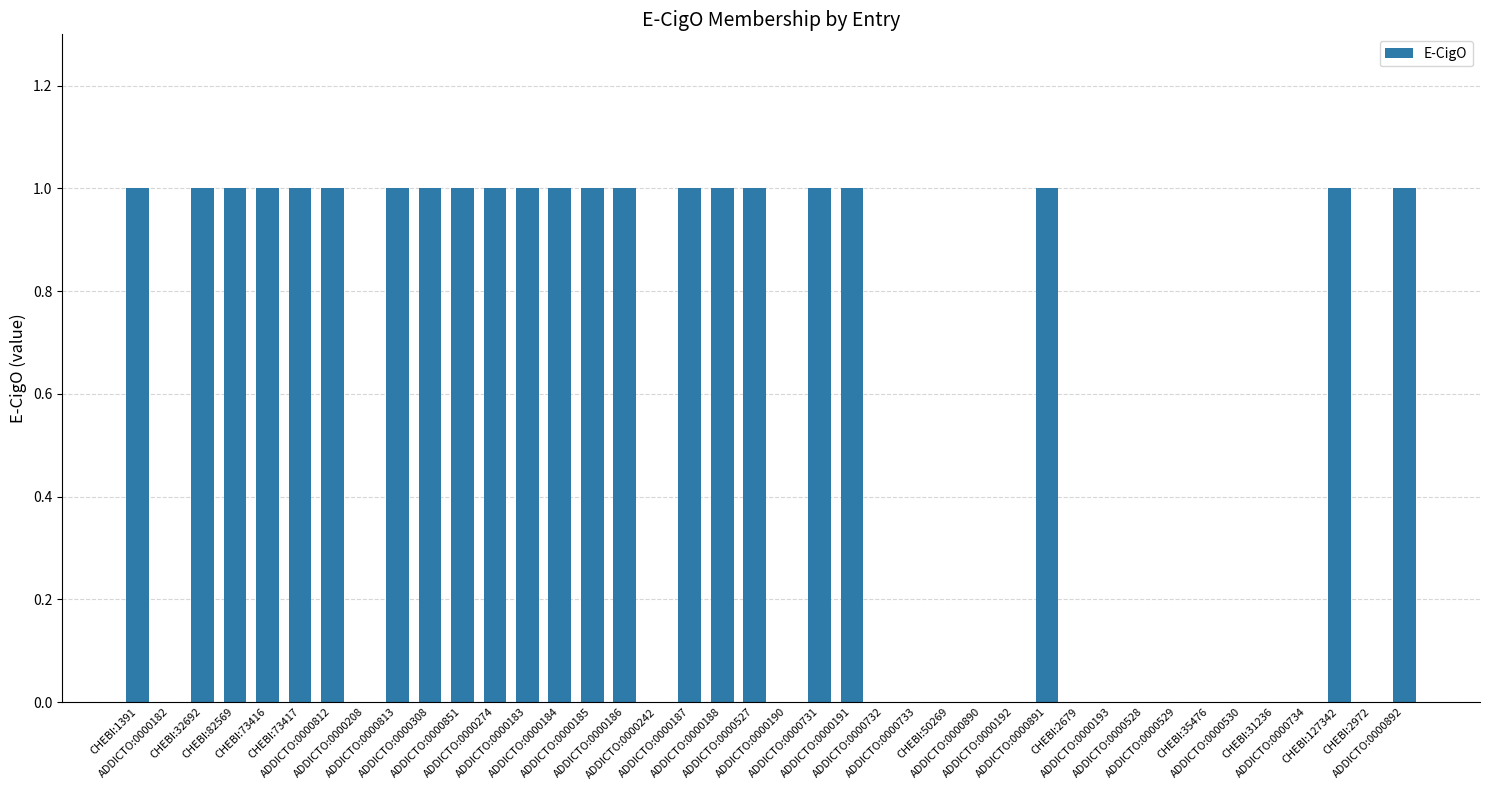

Reading left to right, list all the values displayed in this chart.

1	0	1	1	1	1	1	0	1	1	1	1	1	1	1	1	0	1	1	1	0	1	1	0	0	0	0	0	1	0	0	0	0	0	0	0	0	1	0	1